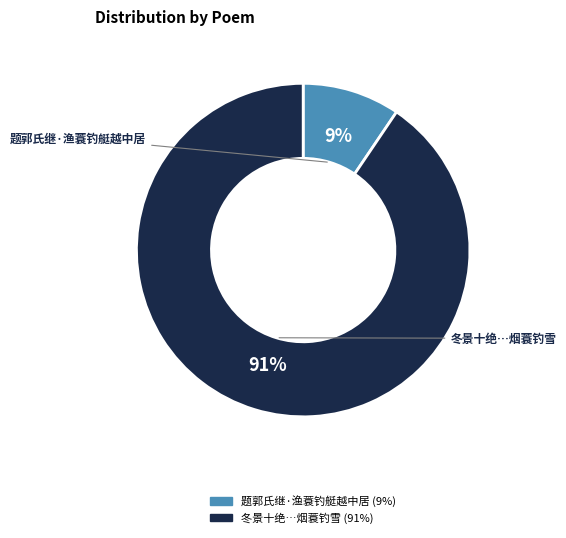

How many segments does this pie chart have?

2